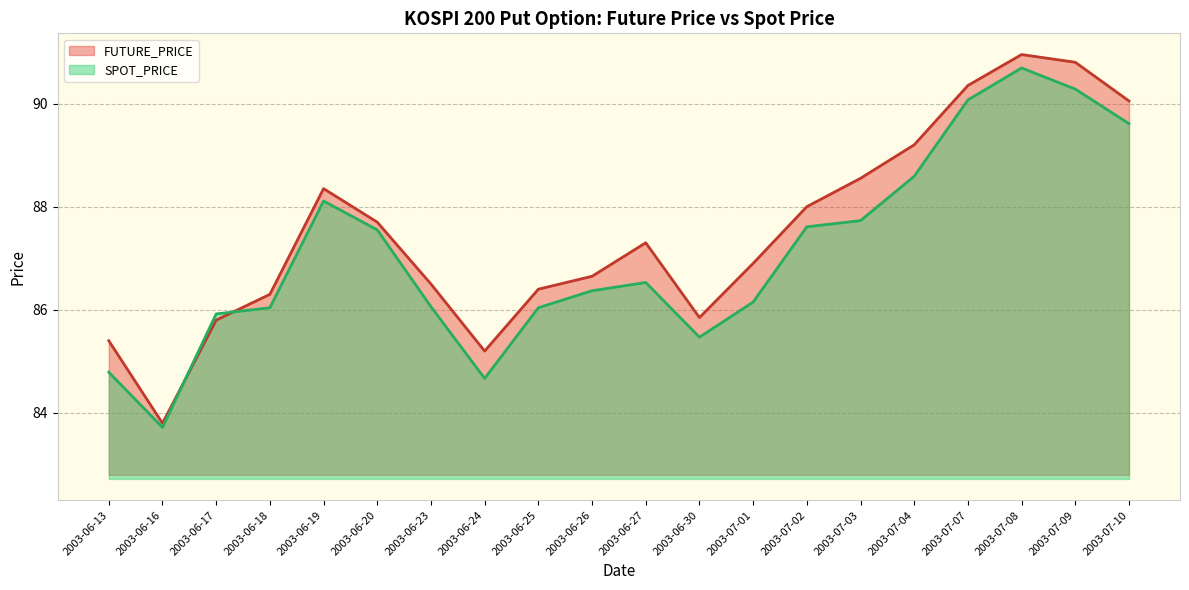

What is the label of the 8th point from the right?

2003-07-01